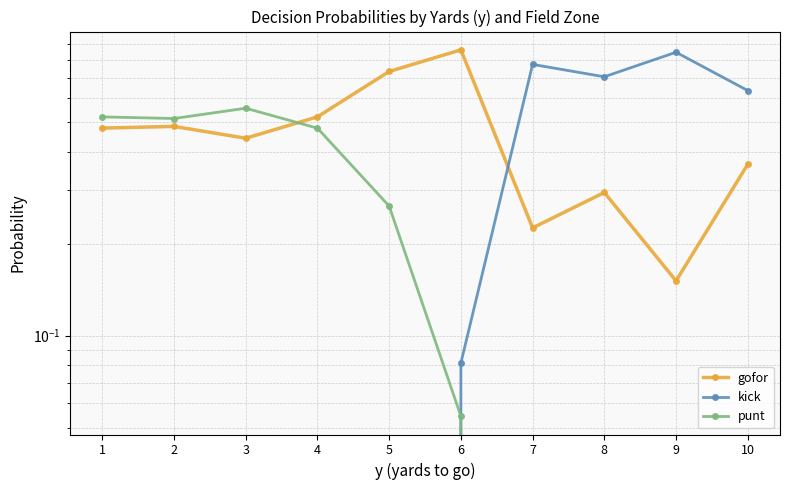

Which has a higher value, 6 or 7?

6